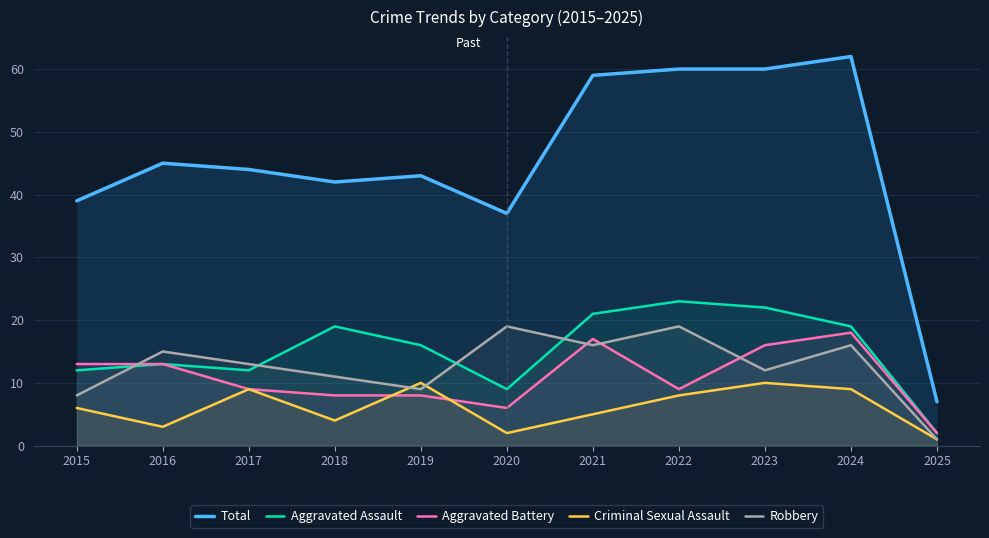

True or false: Total and Criminal Sexual Assault cross at least once.

False